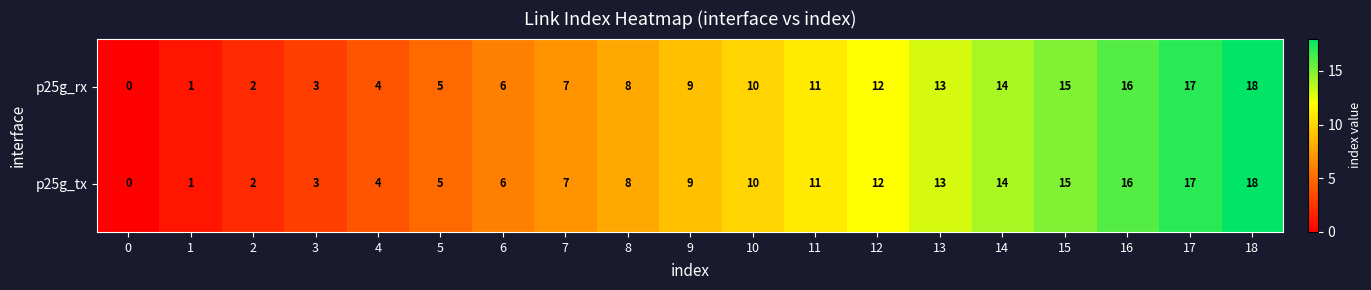

Is the value of p25g_rx at 4 greater than the value of p25g_tx at 18?

No